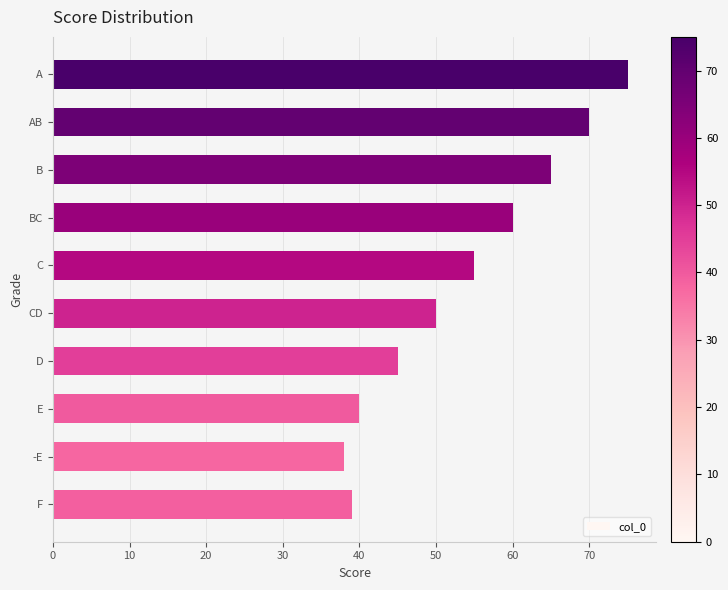

How many data points are above 50?

5